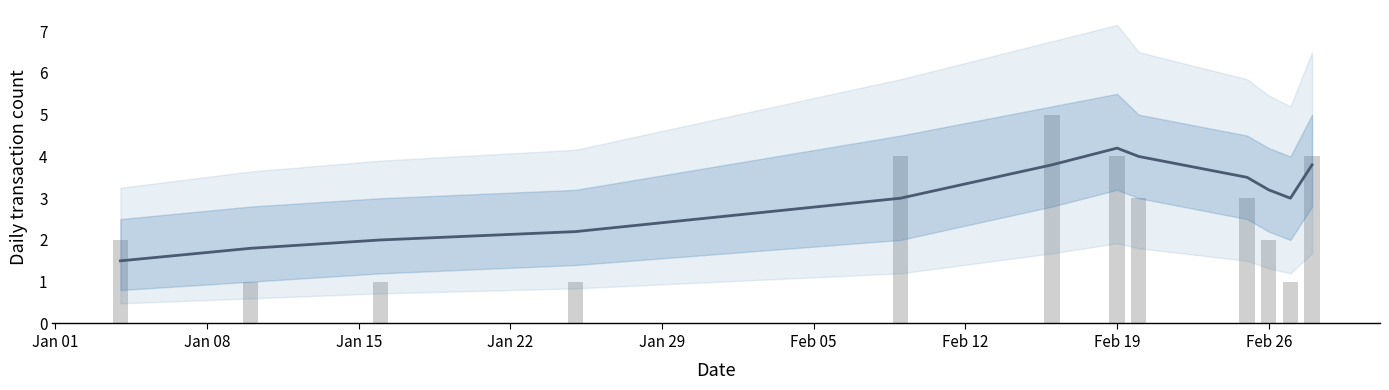

Reading left to right, transcribe all the data shown in this chart.

smoothed: 1.5	1.8	2.0	2.2	3.0	3.8	4.2	4.0	3.5	3.2	3.0	3.8
transaction_count: 2.0	1.0	1.0	1.0	4.0	5.0	4.0	3.0	3.0	2.0	1.0	4.0